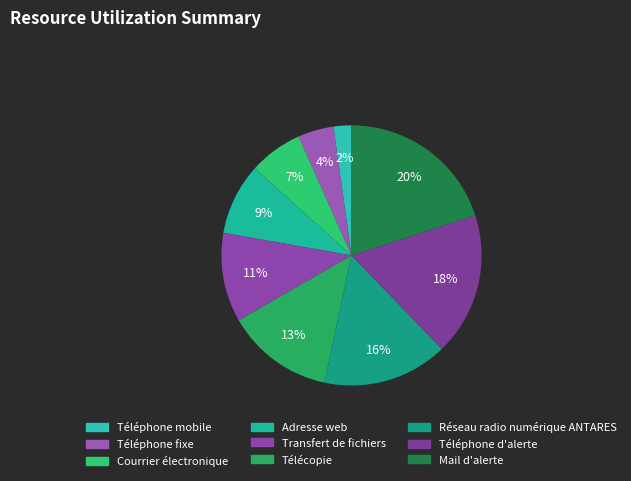

Which category has the biggest portion of the pie?

Mail d'alerte